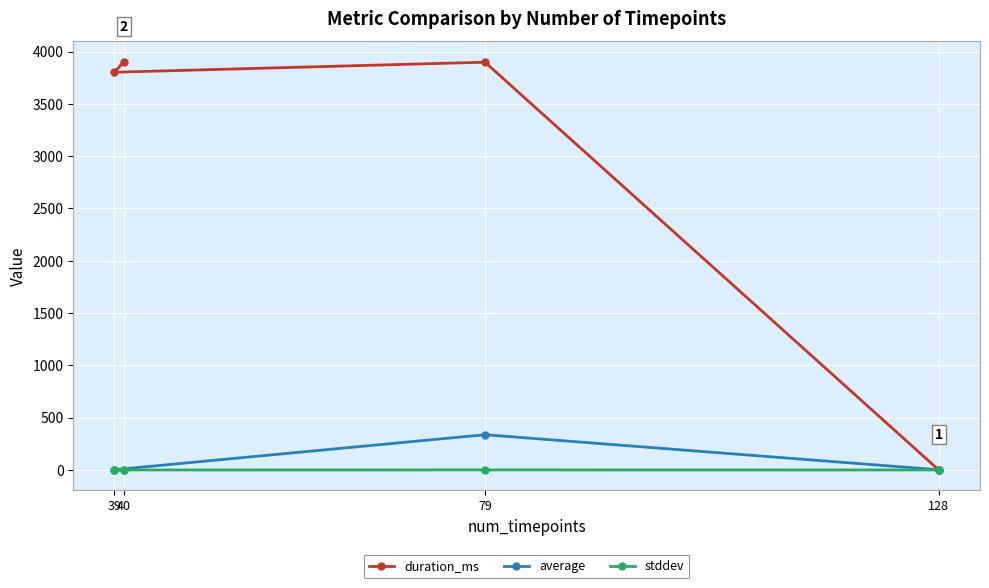

True or false: average has a value of 162.9 at 79.

False